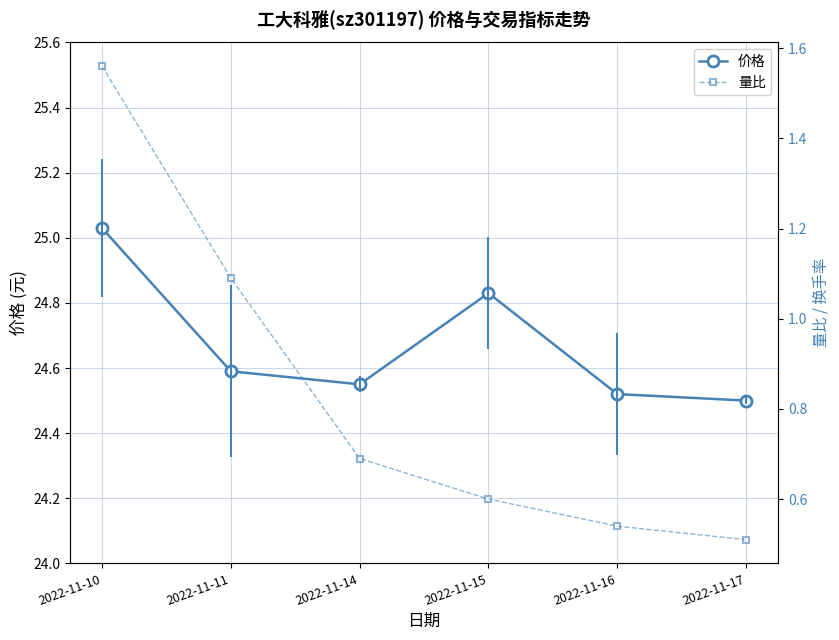

Which series has the largest total across all categories?

价格